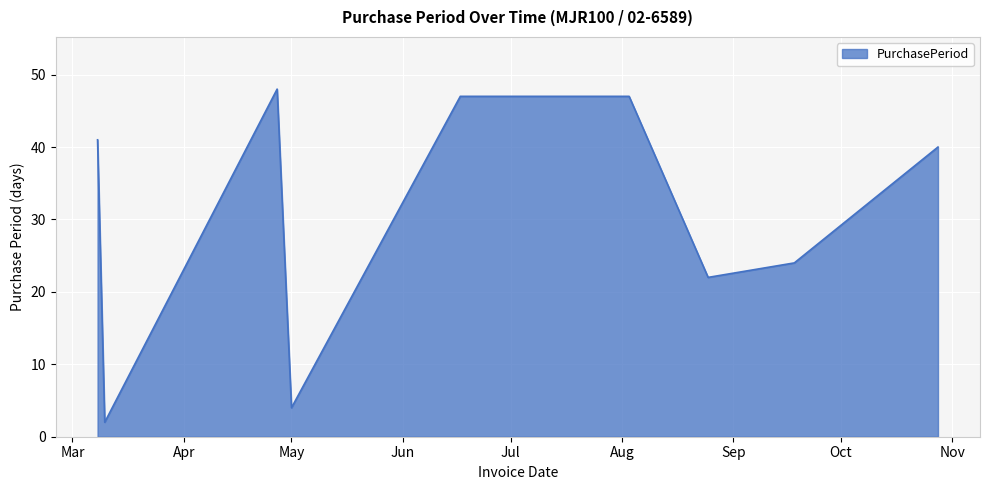

What is the smallest value displayed?

2